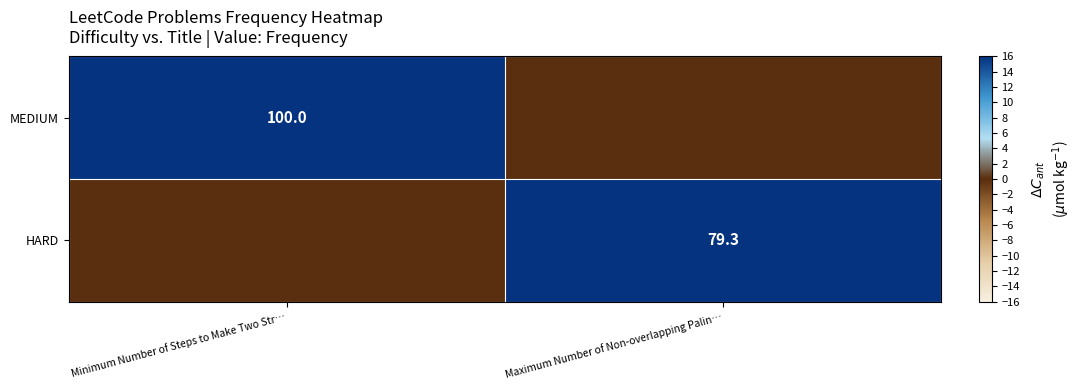

What is the difference between the highest and lowest values at Minimum Number of Steps to Make Two Str…?

100.0